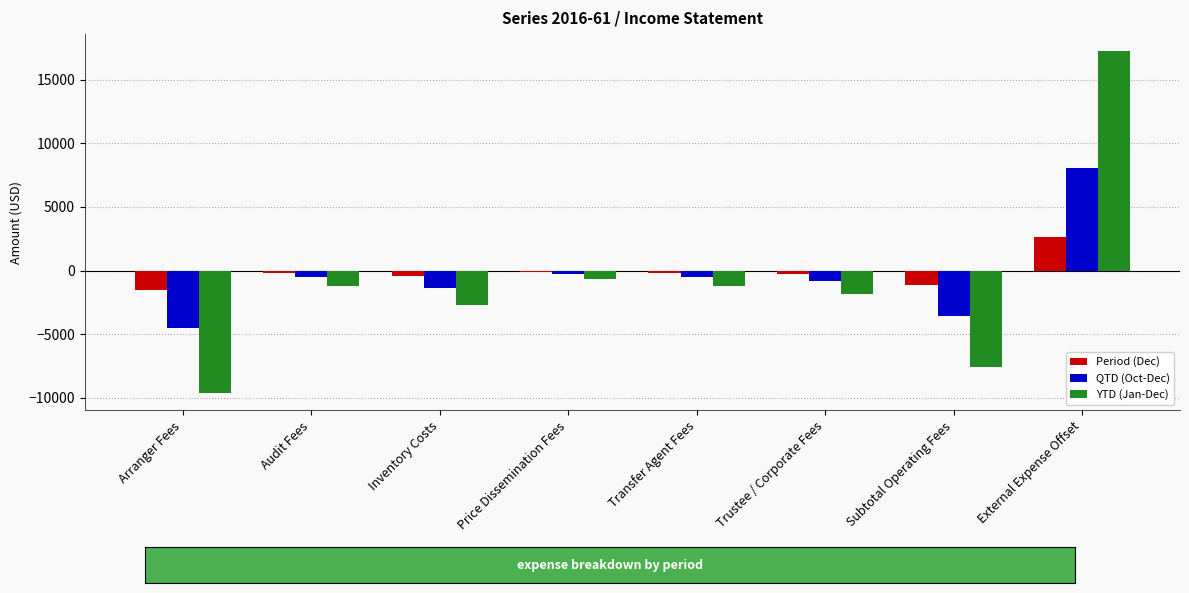

What is the sum of all QTD (Oct-Dec) values?

-3552.6